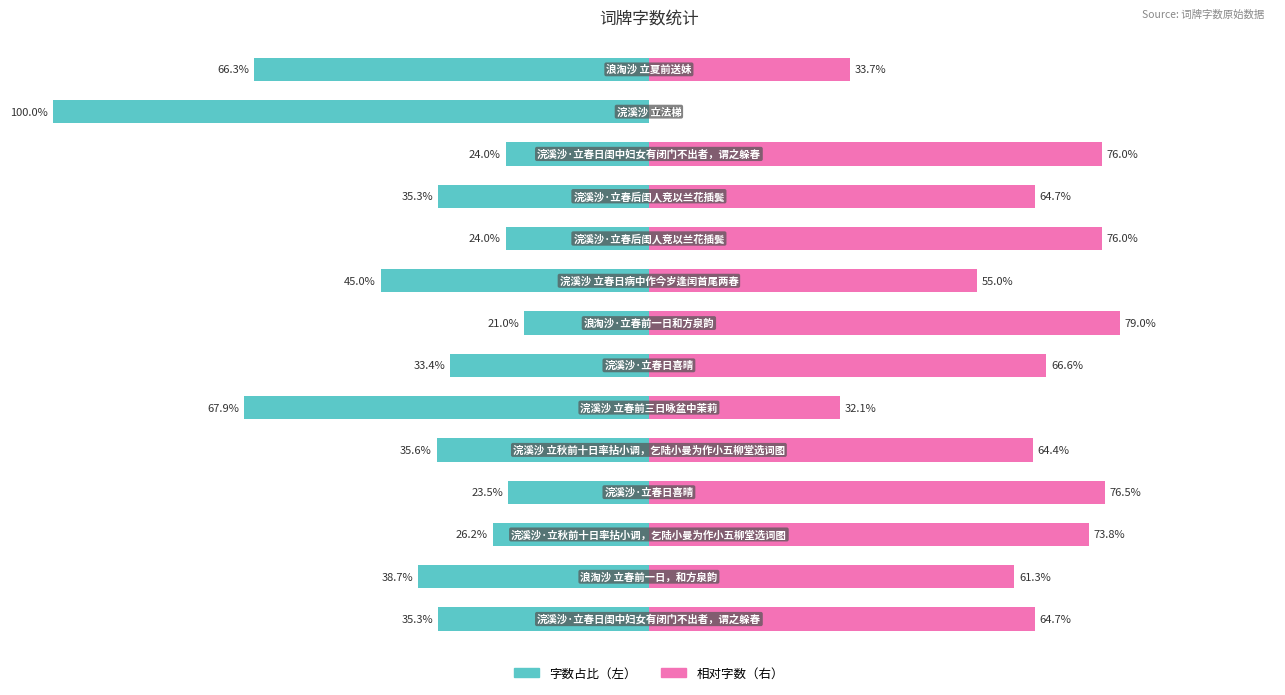

Reading left to right, transcribe all the data shown in this chart.

字数占比（左）: -35.3	-38.7	-26.2	-23.5	-35.6	-67.9	-33.4	-21.0	-45.0	-24.0	-35.3	-24.0	-100.0	-66.3
相对字数（右）: 64.7	61.3	73.8	76.5	64.4	32.1	66.6	79.0	55.0	76.0	64.7	76.0	0.0	33.7